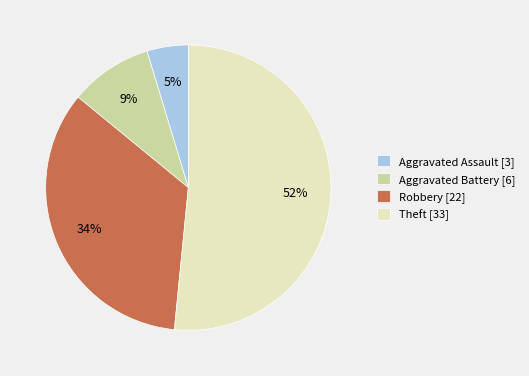

To the nearest percent, what percentage of the pie is Aggravated Battery?

9%